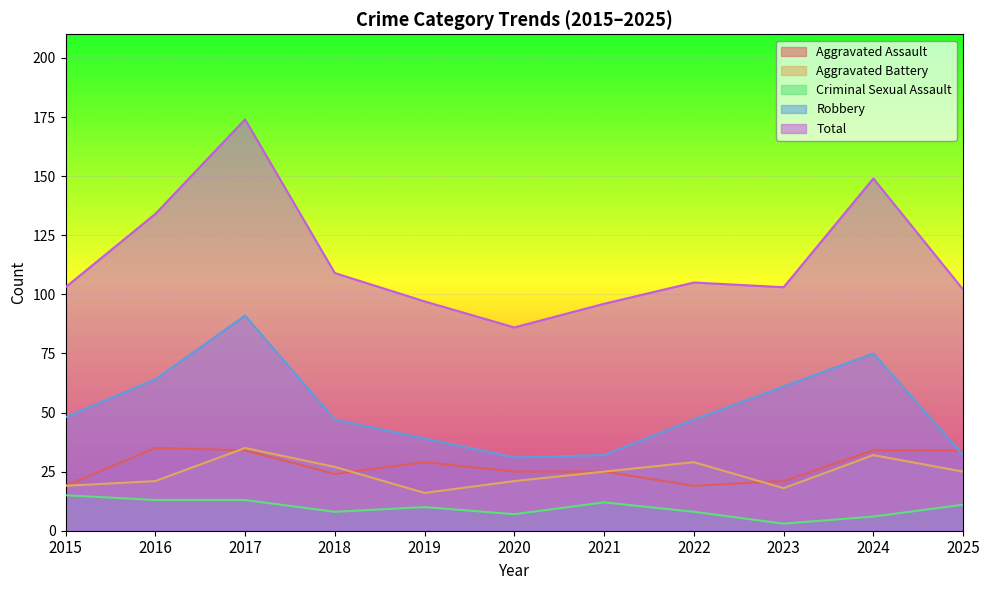

What is the approximate value of Total at 2018, to the nearest 10?

110